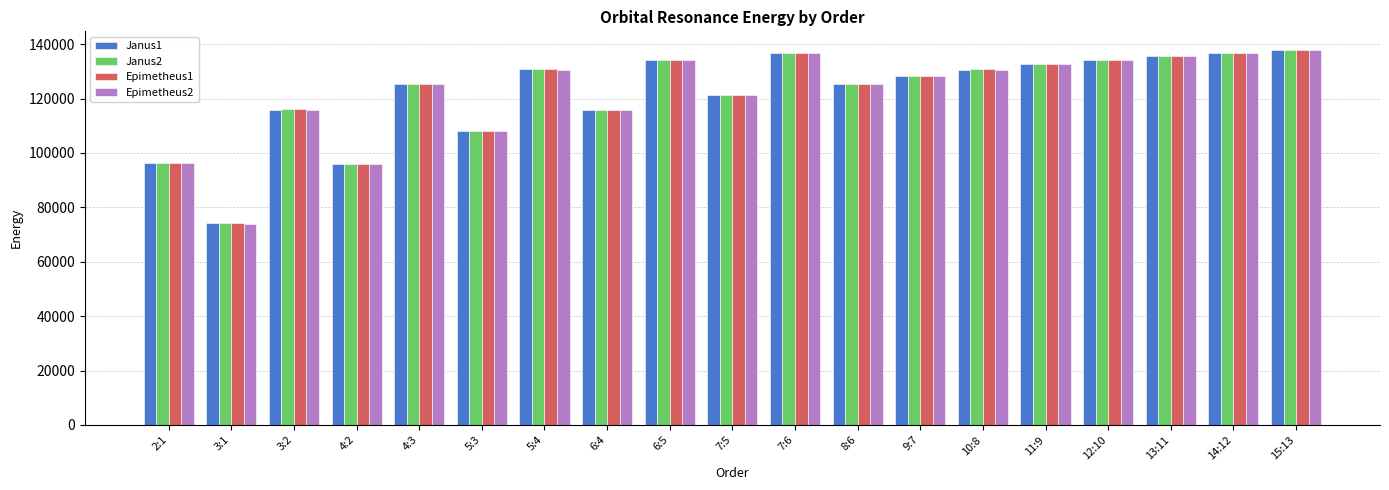

At which label is Janus1 closest to 105904?

5:3